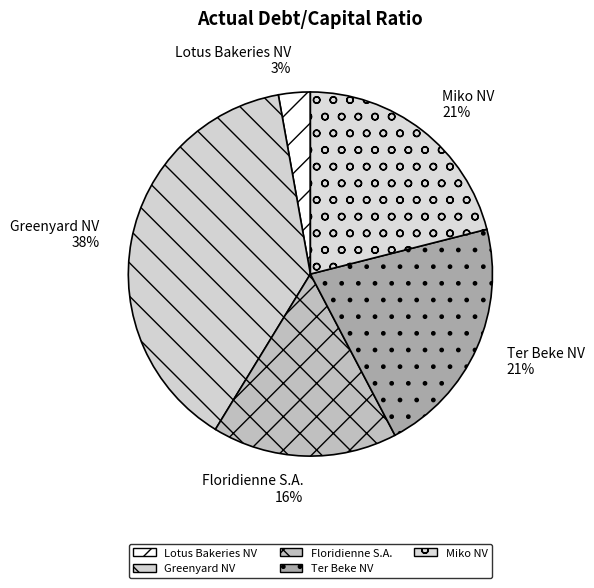

Which has a higher value, Lotus Bakeries NV or Miko NV?

Miko NV